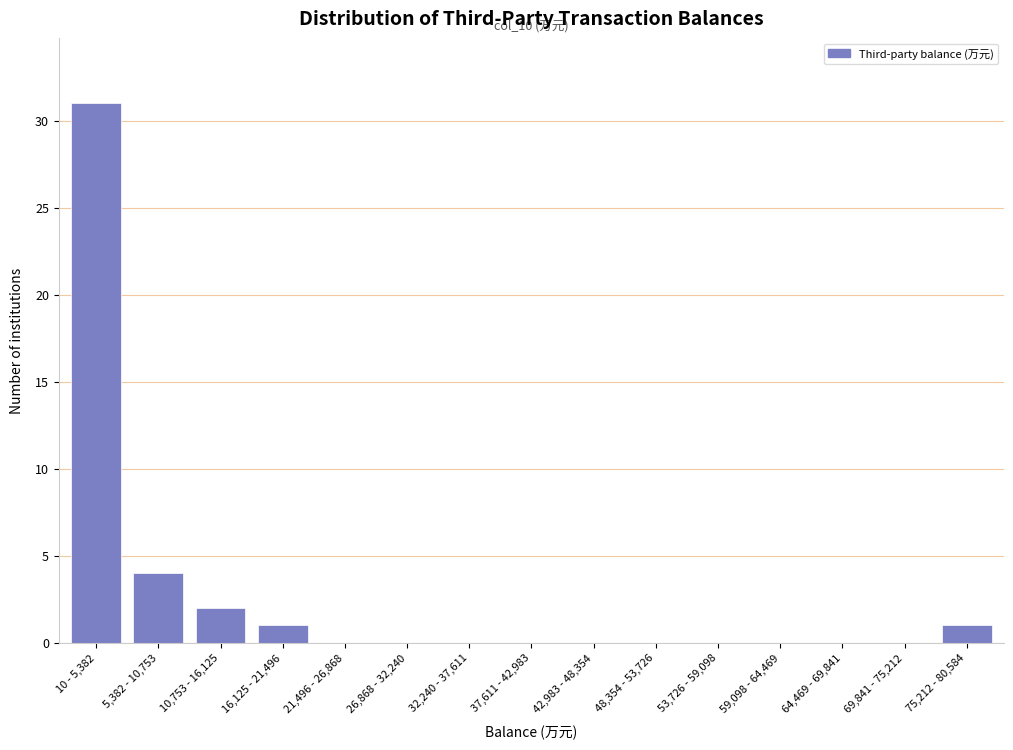

Reading left to right, what are all the values shown in this chart?

10 - 5,382=31	5,382 - 10,753=4	10,753 - 16,125=2	16,125 - 21,496=1	21,496 - 26,868=0	26,868 - 32,240=0	32,240 - 37,611=0	37,611 - 42,983=0	42,983 - 48,354=0	48,354 - 53,726=0	53,726 - 59,098=0	59,098 - 64,469=0	64,469 - 69,841=0	69,841 - 75,212=0	75,212 - 80,584=1